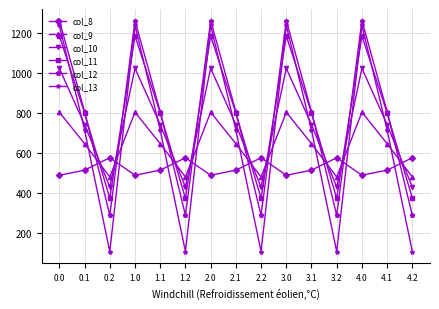

Is the value of col_8 at 3.0 greater than the value of col_13 at 2.2?

Yes